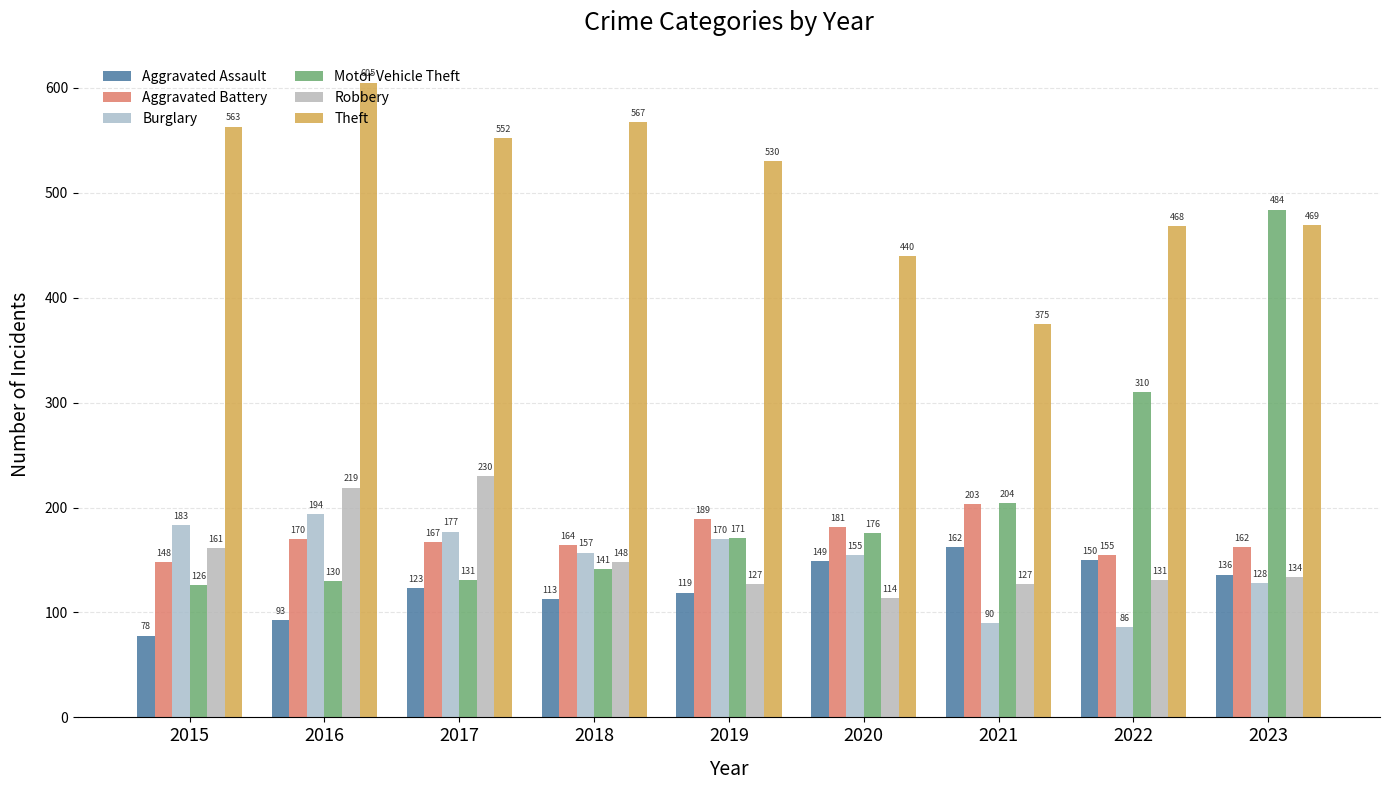

Between 2017 and 2020, which is larger?

2020